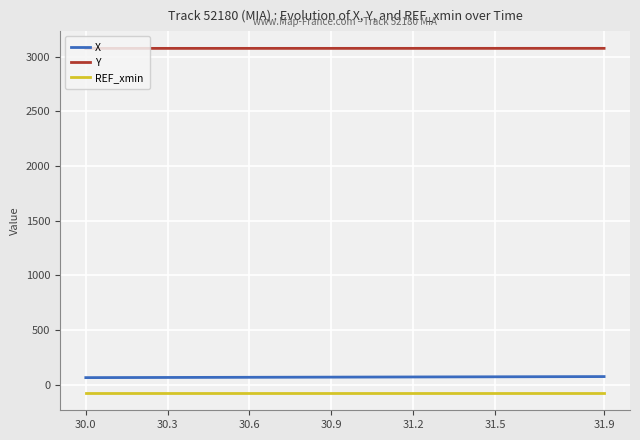

What is the highest value of the REF_xmin series?

-74.8